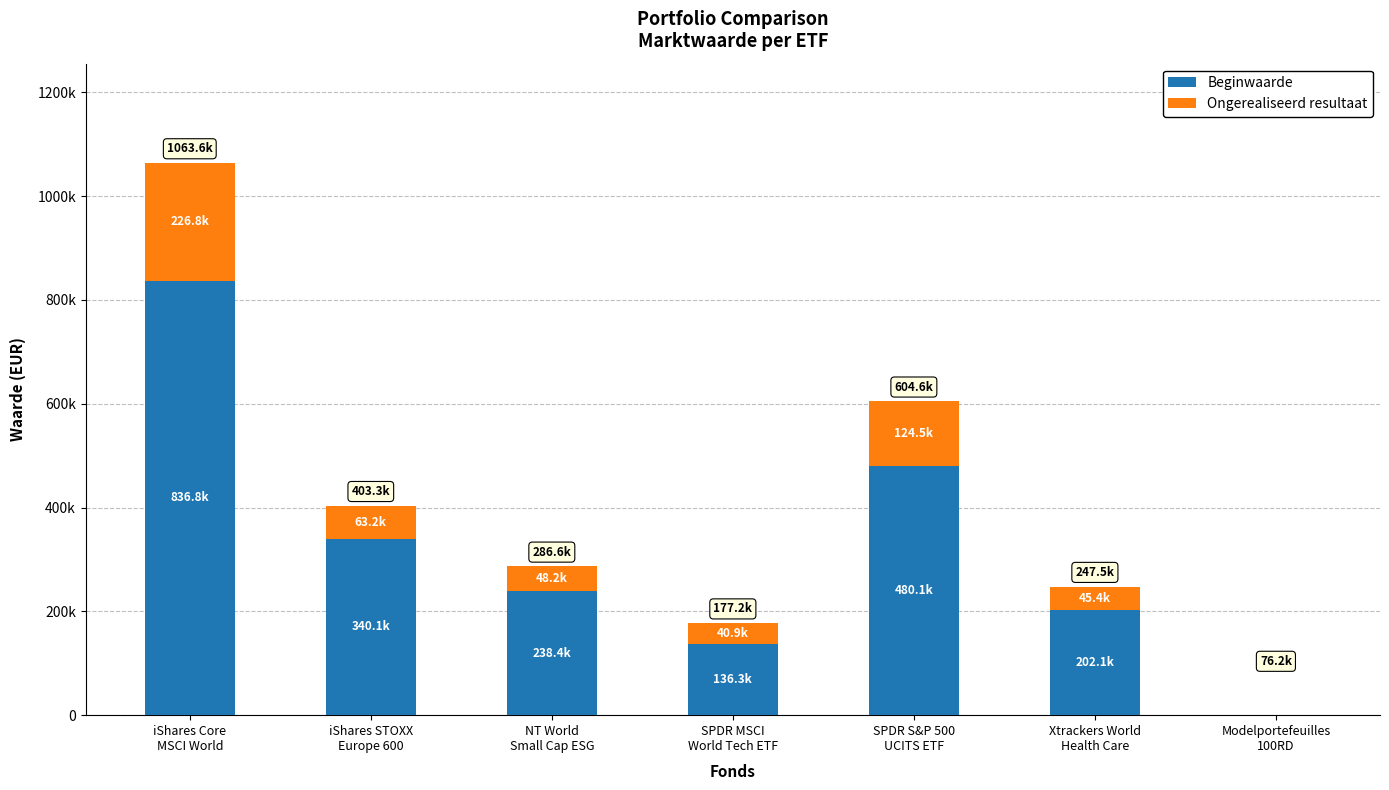

Does the chart contain stacked bars?

Yes